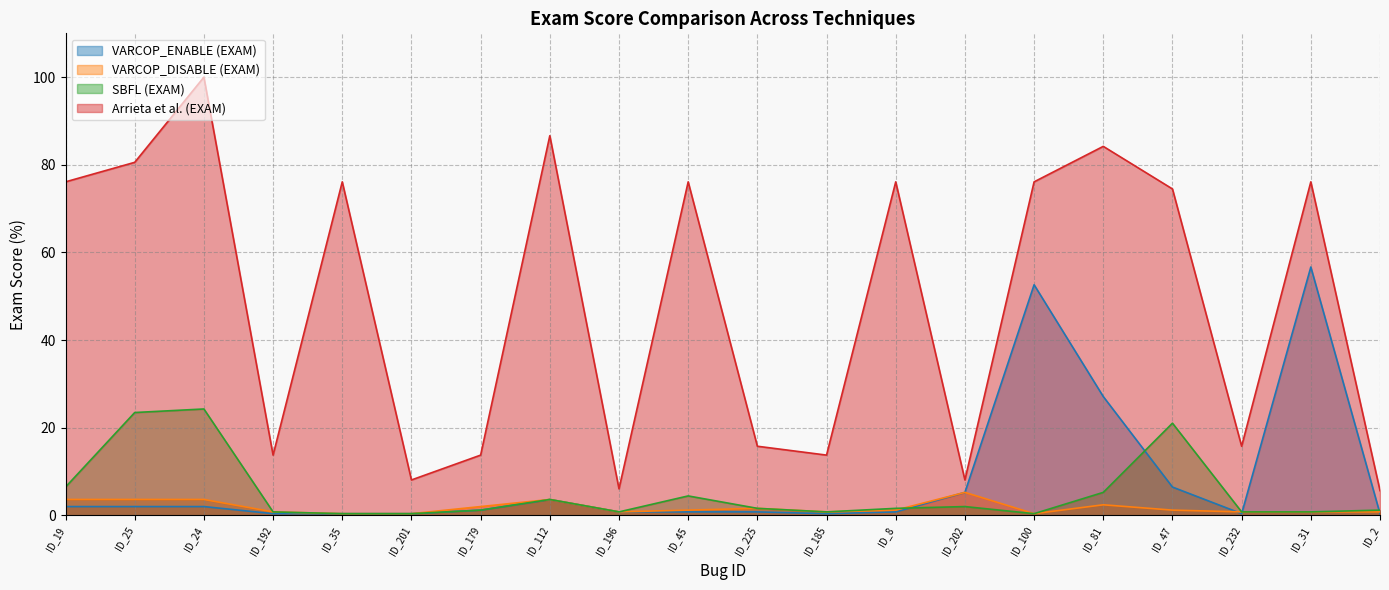

Reading left to right, transcribe all the data shown in this chart.

VARCOP_ENABLE (EXAM): 2.0	2.0	2.0	0.4	0.4	0.4	1.2	3.6	0.8	0.8	0.8	0.4	0.8	5.3	52.6	27.1	6.5	0.4	56.7	0.4
VARCOP_DISABLE (EXAM): 3.6	3.6	3.6	0.8	0.4	0.4	2.0	3.6	0.8	1.2	1.6	0.8	1.2	5.3	0.4	2.4	1.2	0.8	0.8	0.8
SBFL (EXAM): 6.5	23.5	24.3	0.8	0.4	0.4	1.2	3.6	0.8	4.5	1.6	0.8	1.6	2.0	0.4	5.3	21.1	0.8	0.8	1.2
Arrieta et al. (EXAM): 76.1	80.6	100.0	13.8	76.1	8.1	13.8	86.6	6.1	76.1	15.8	13.8	76.1	8.1	76.1	84.2	74.5	15.8	76.1	5.7